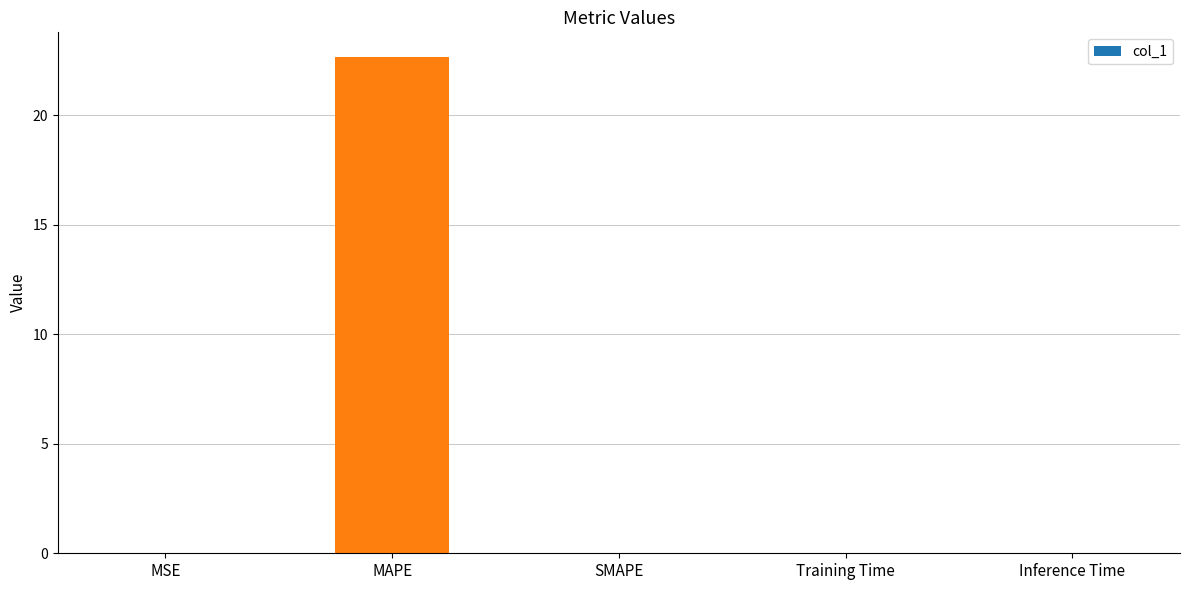

Between MAPE and Inference Time, which is larger?

MAPE